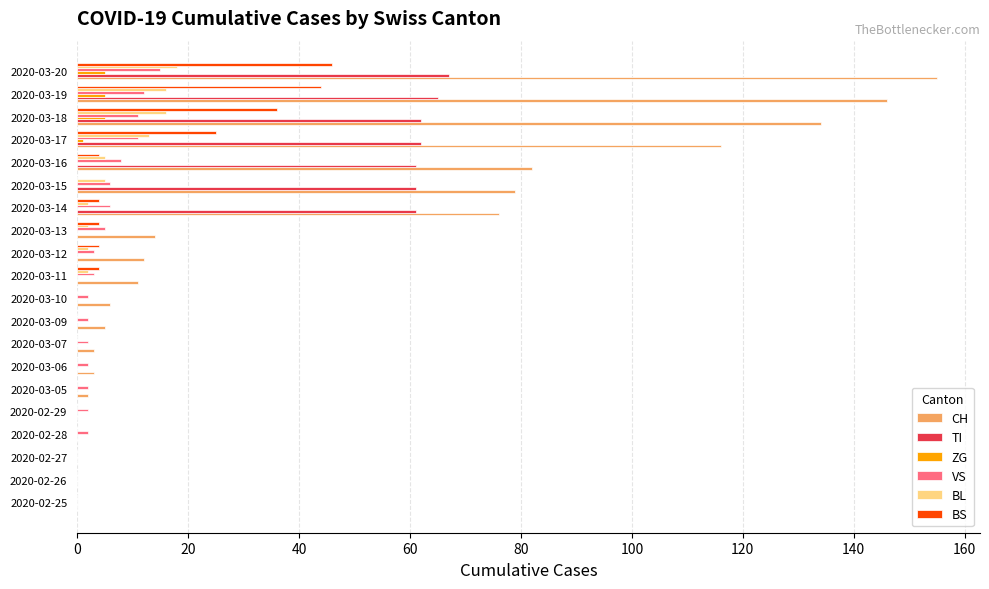

Is it true that BL equals 5 at 2020-03-16?

True